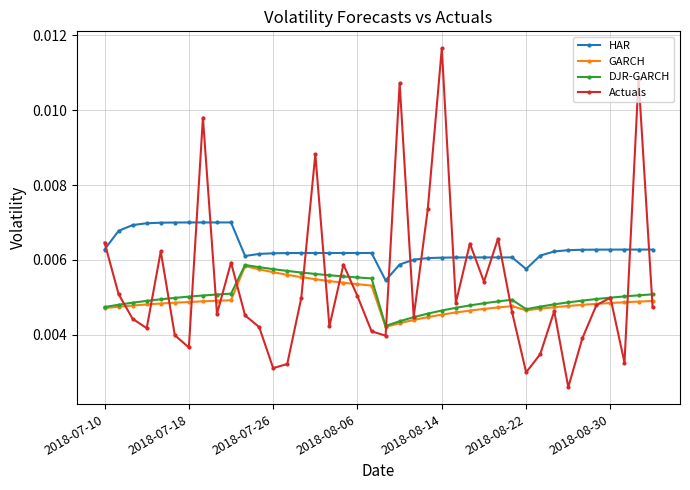

What are all the series names shown in the legend?

HAR, GARCH, DJR-GARCH, Actuals